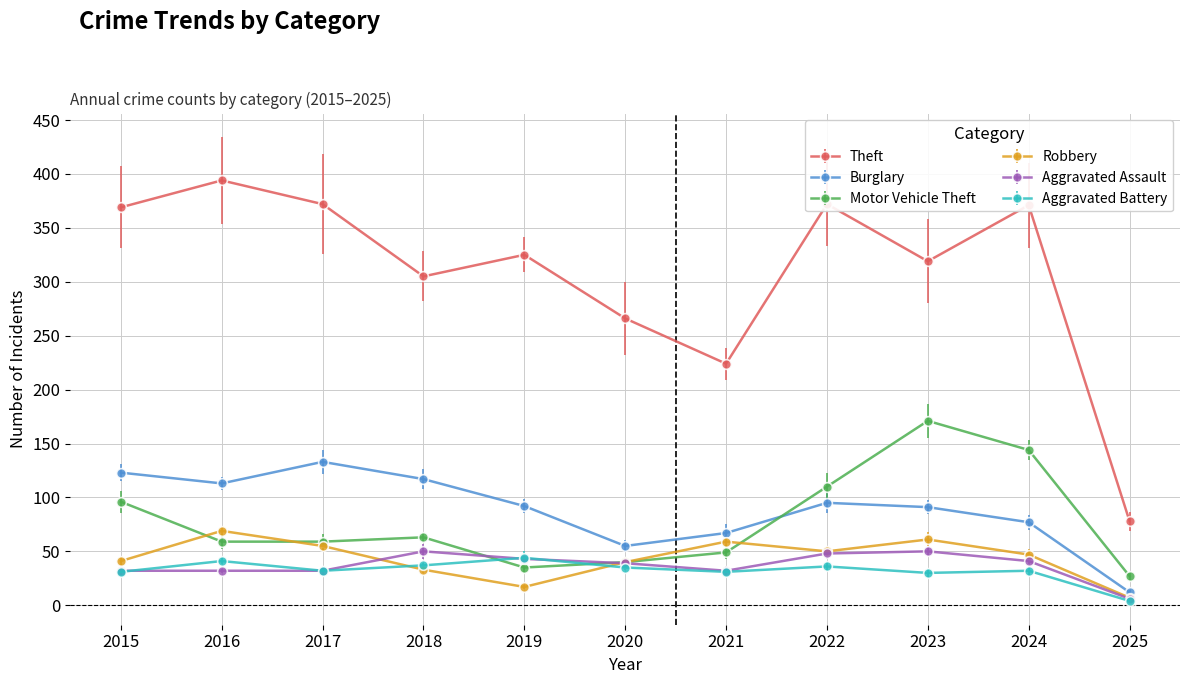

The value of Theft at 2022 is 191. True or false?

False